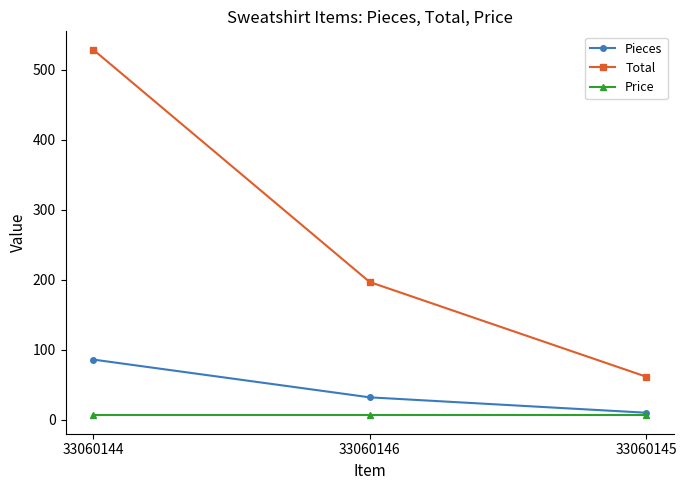

What is the difference between the maximum and second lowest values in the Total series?

332.1